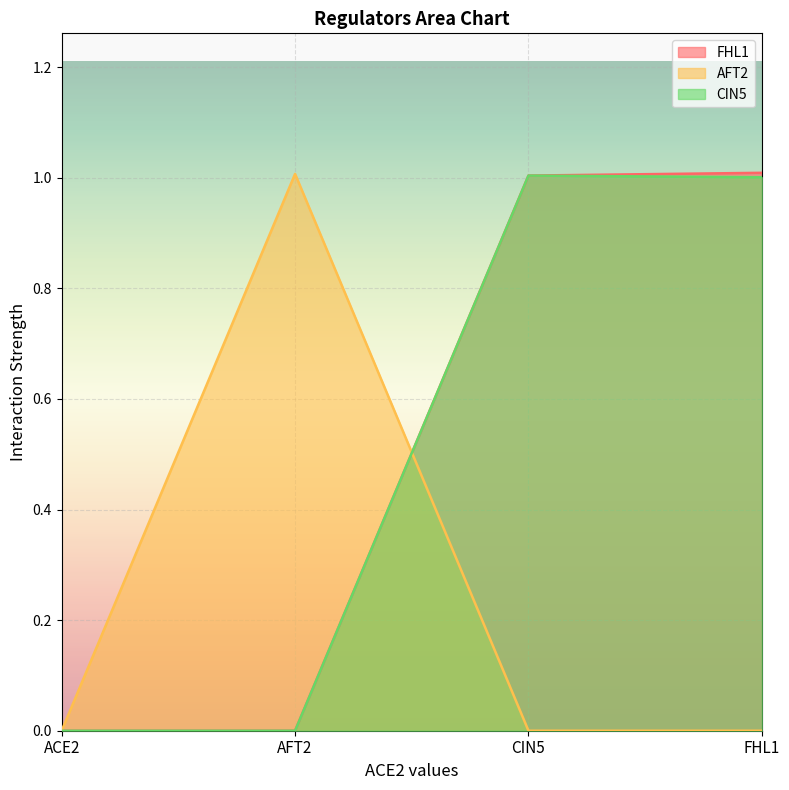

What is the sum of the CIN5 values at FHL1 and ACE2?

1.0